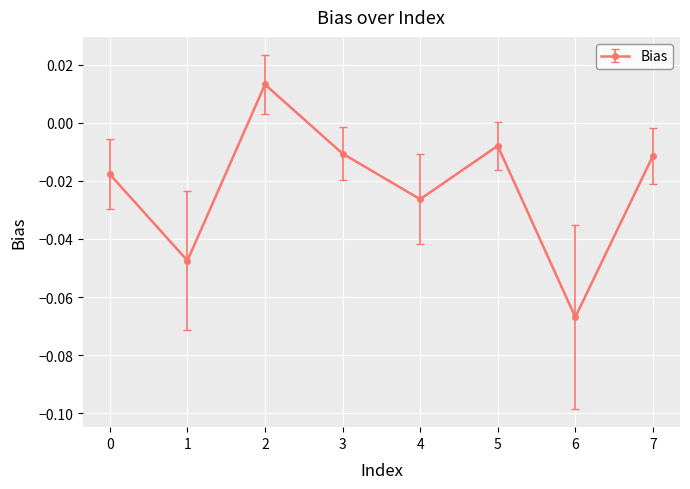

How many values are above zero?

1